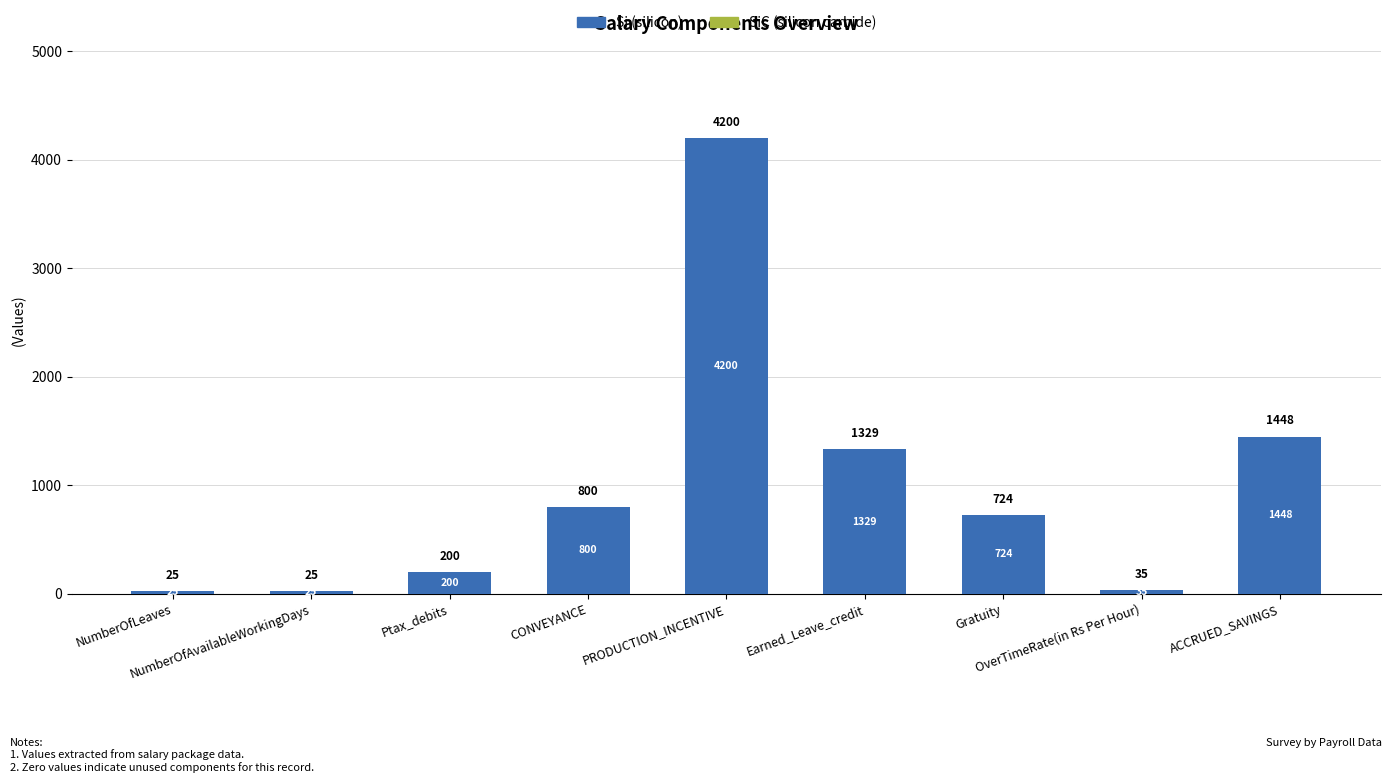

What is the value of the 8th bar from the left?

35